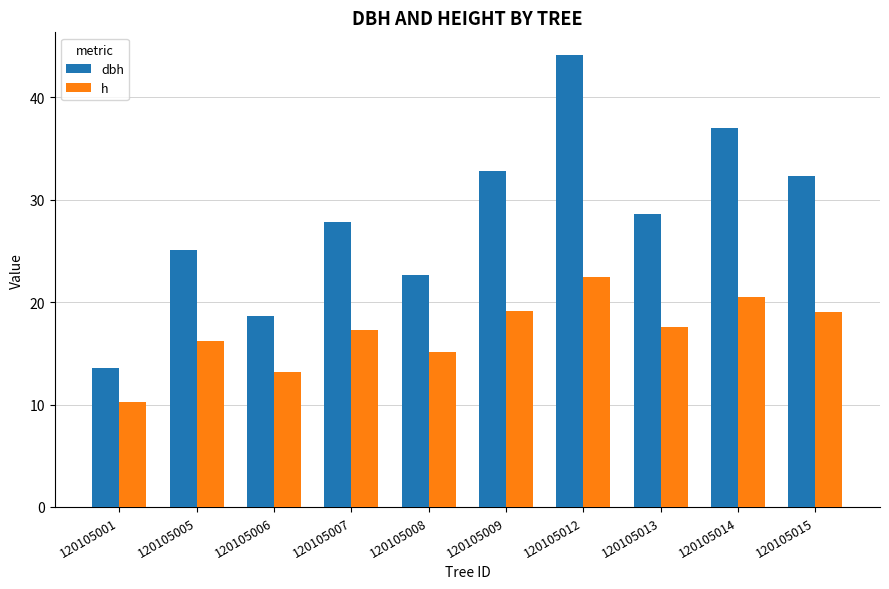

List the series in order of their peak value, highest first.

dbh, h